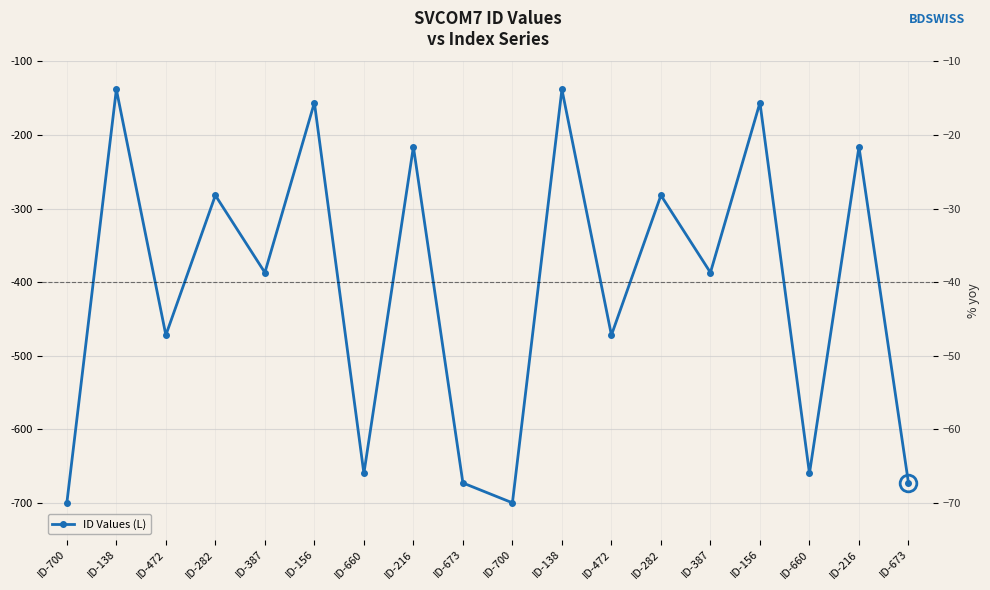

At which category does the chart reach its peak across all series?

ID-138